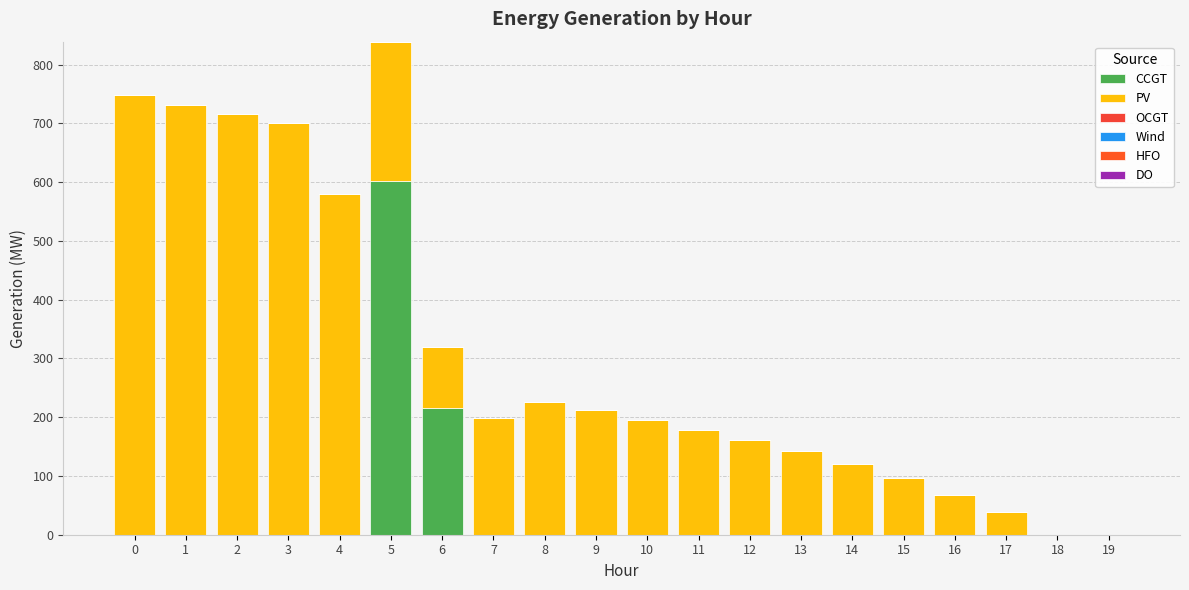

Count the number of categories in the chart.

20